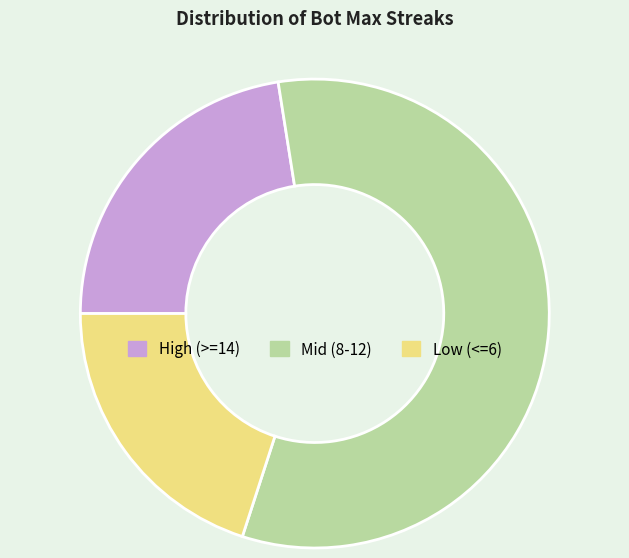

How many segments does this pie chart have?

3